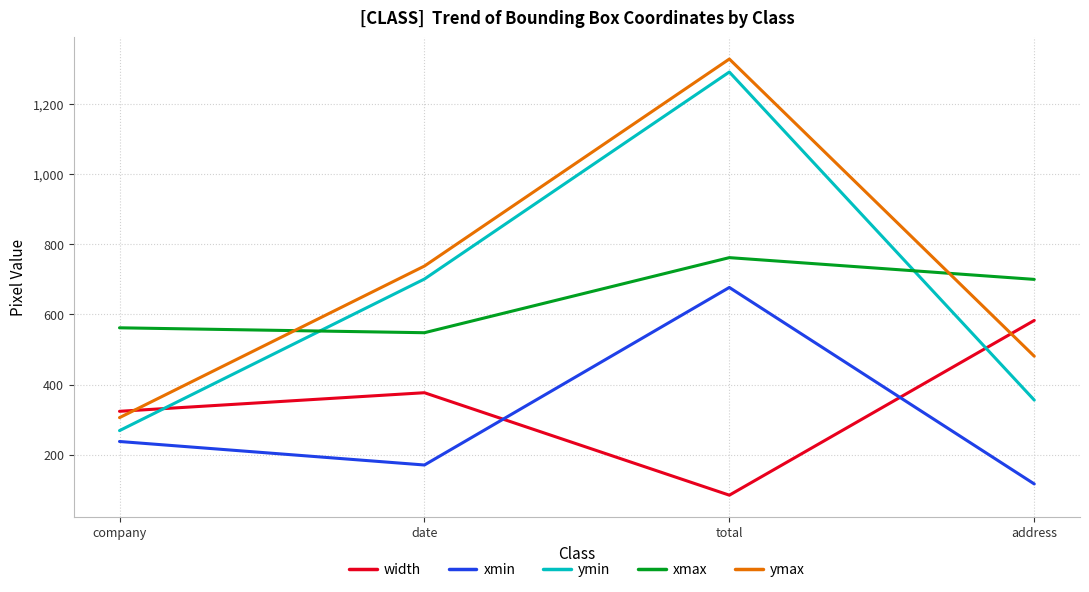

What is the difference between the highest and lowest values at address?

583